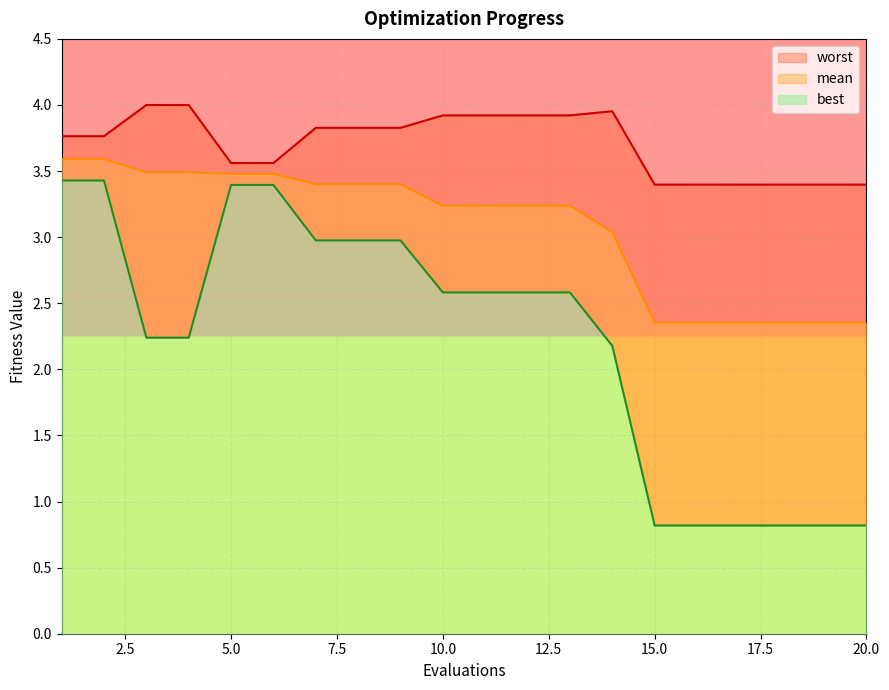

What is the total value across all series at 1?

10.8